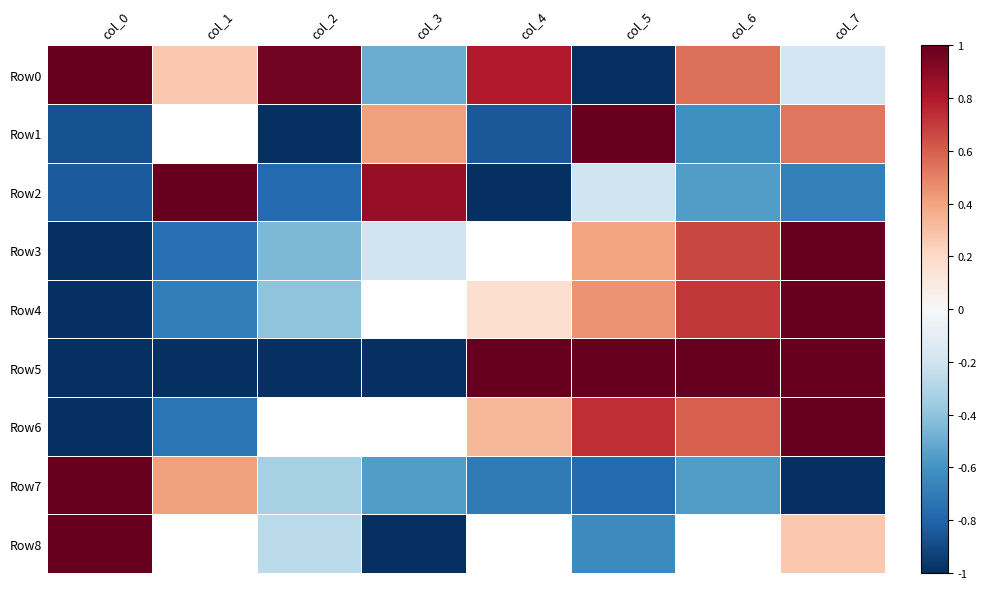

Which series changed the most between col_1 and col_4?

Row2